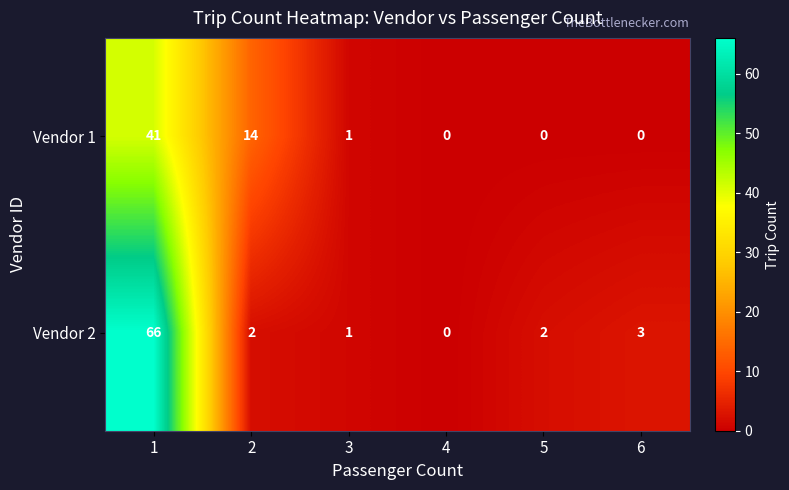

Count the number of data series in this chart.

2